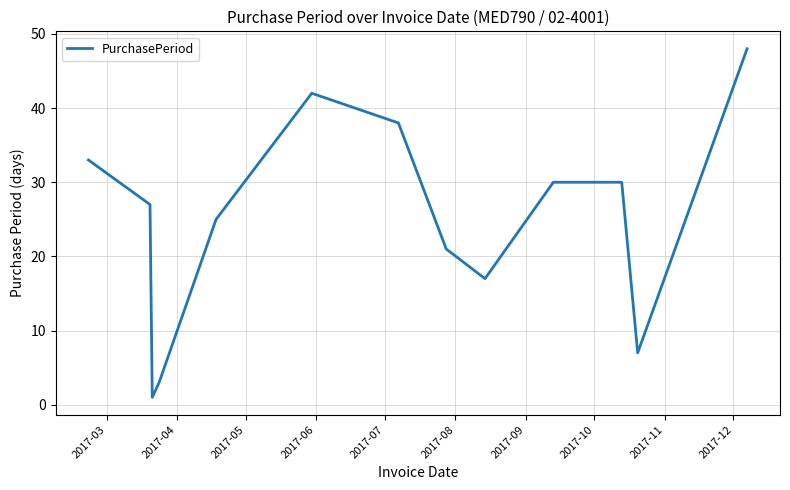

What is the maximum value shown in the chart?

48